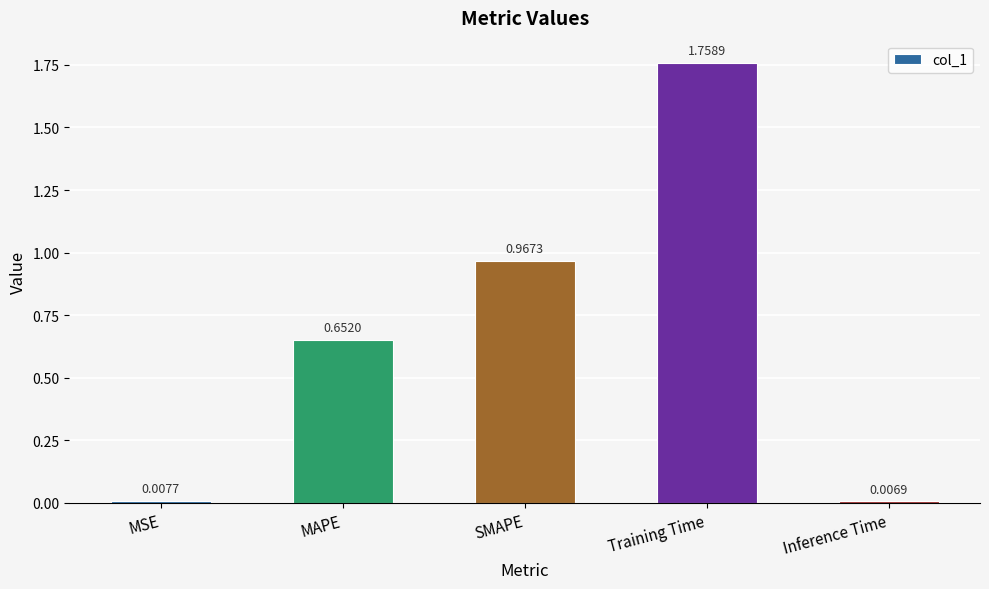

Which has a higher value, Inference Time or Training Time?

Training Time